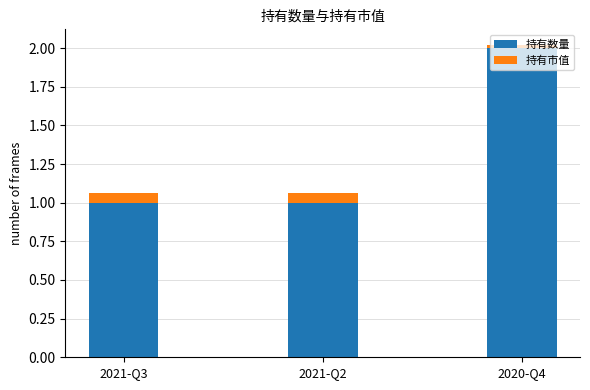

What is the sum of the 持有数量 values at 2021-Q3 and 2021-Q2?

2.0